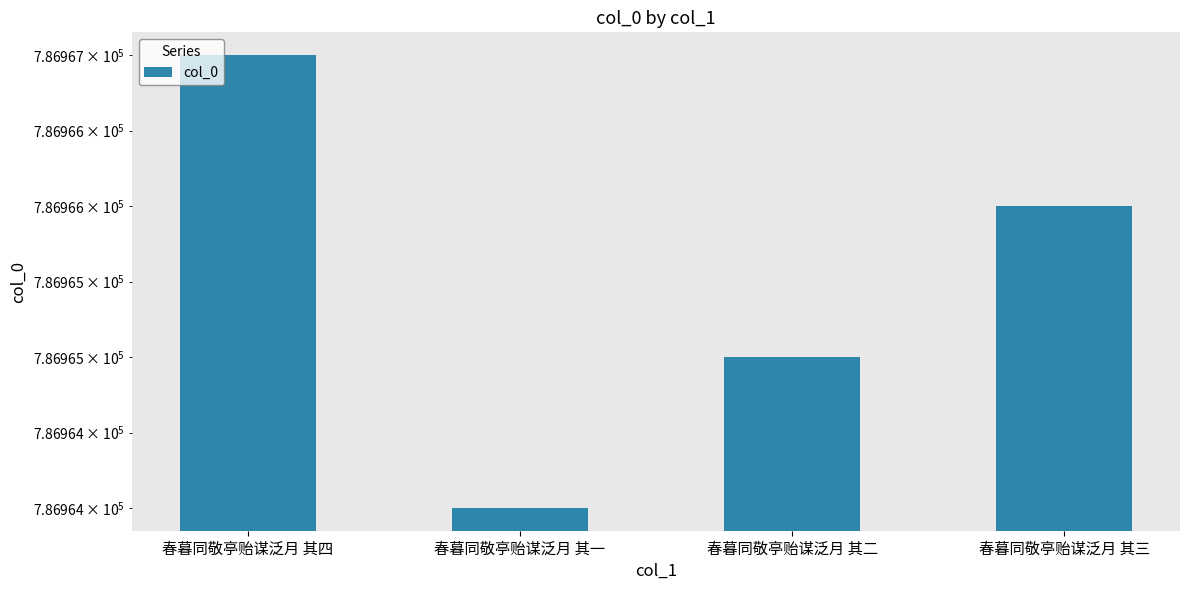

List the labels in order of value, smallest first.

春暮同敬亭贻谋泛月 其一, 春暮同敬亭贻谋泛月 其二, 春暮同敬亭贻谋泛月 其三, 春暮同敬亭贻谋泛月 其四